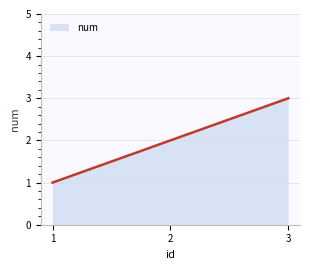

Which label corresponds to the smallest value in the chart?

1